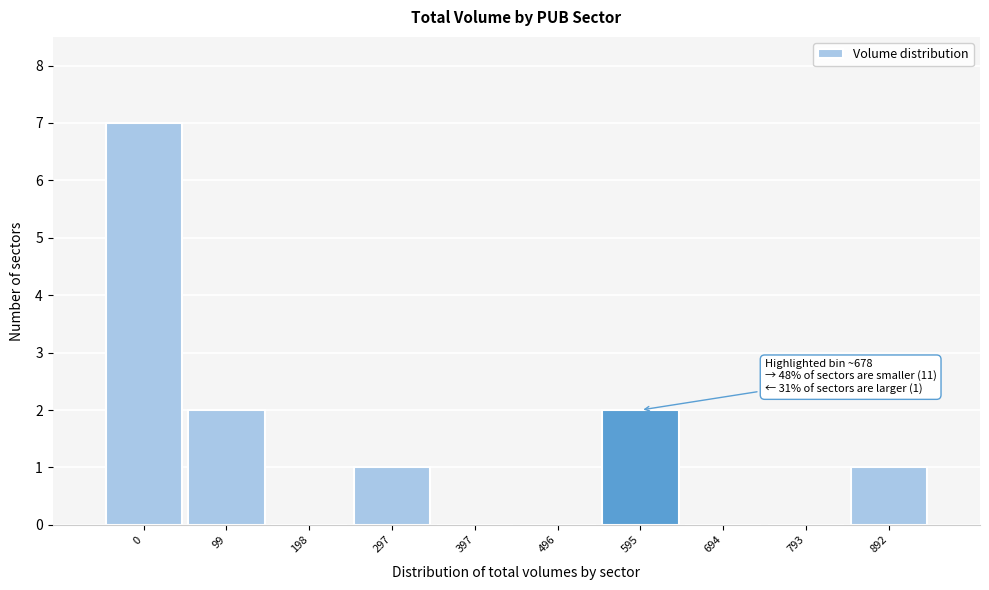

Reading left to right, extract all data points from this chart.

0=7	99=2	198=0	297=1	397=0	496=0	595=2	694=0	793=0	892=1